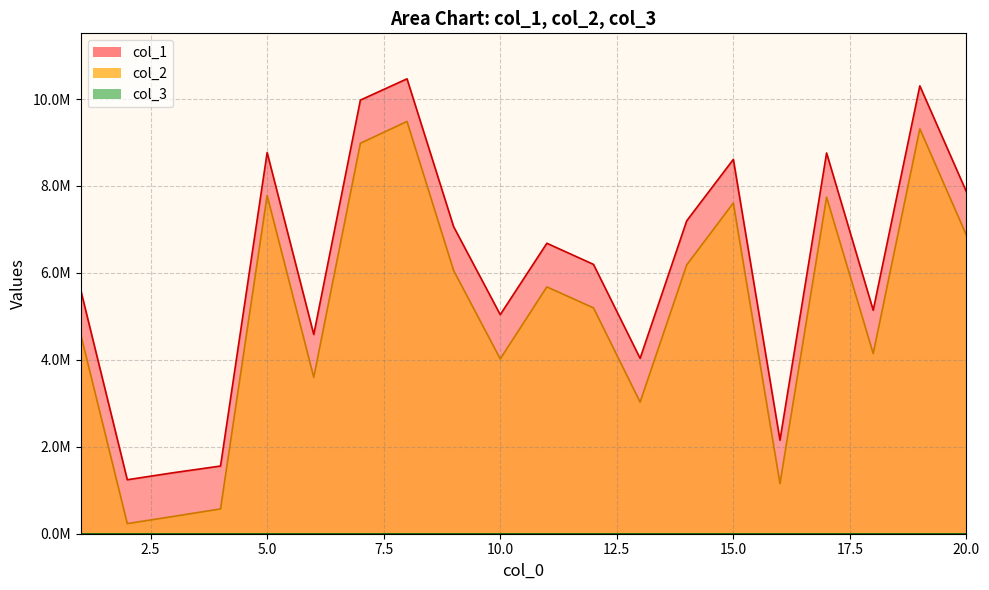

At which label does col_1 reach its peak?

8